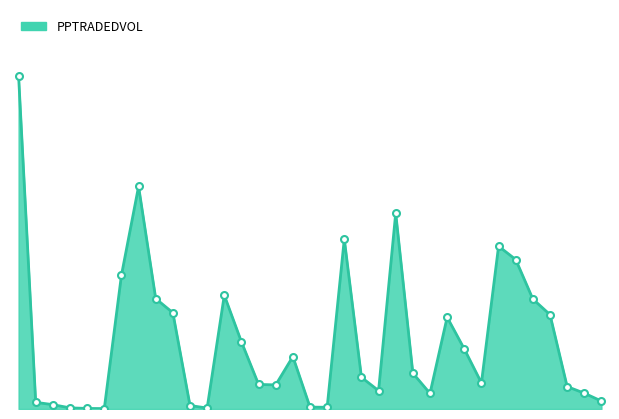

Rank the categories by value from highest to lowest.

R1 Mdn, R2 Mdn, R6 Hcap, R5 Hcap, R8 Hcap, R8 Hcap, R2 Mdn, R3 Stks, R2 Mdn, R8 Hcap, R2 Mdn, R8 Hcap, R7 Hcap, R3 Stks, R7 Hcap, R4 Hcap, R6 Hcap, R5 Hcap, R7 Hcap, R3 Stks, R3 Stks, R8 Hcap, R5 Hcap, R8 Hcap, R6 Hcap, R8 Hcap, R1 Mdn, R1 Mdn, R2 Mdn, R4 Hcap, R4 Hcap, R1 Mdn, R2 Mdn, R1 Mdn, R1 Mdn